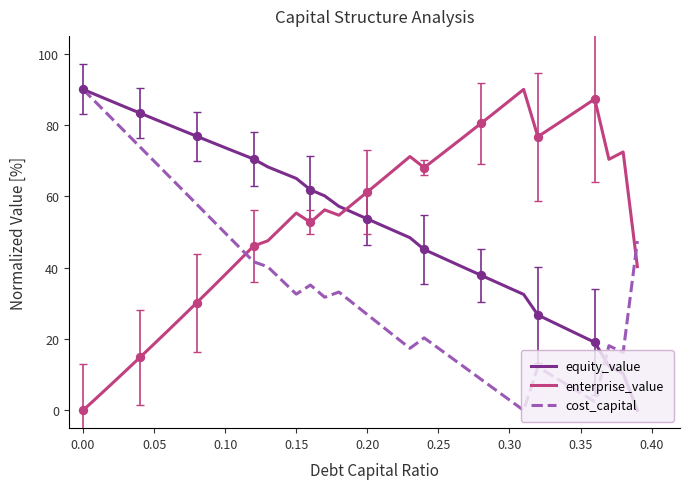

Which series ends up on top after the final intersection of enterprise_value and cost_capital?

cost_capital